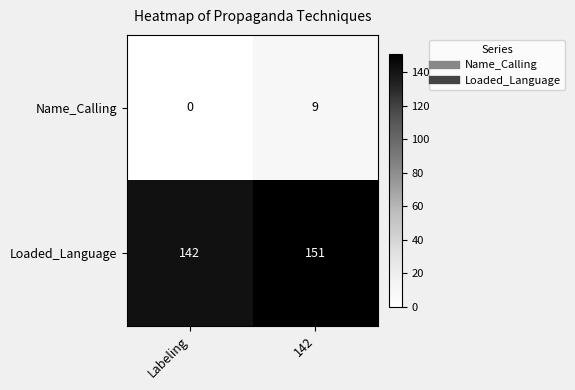

True or false: Name_Calling has a value of 5 at Labeling.

False